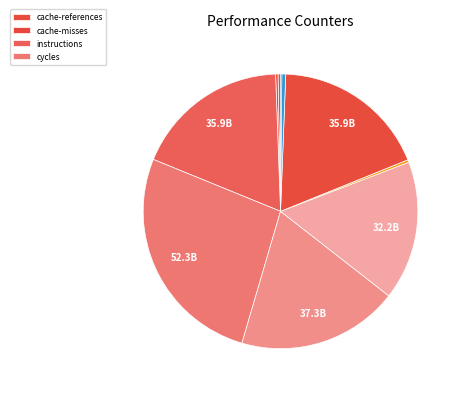

Which slice is the largest?

cycles